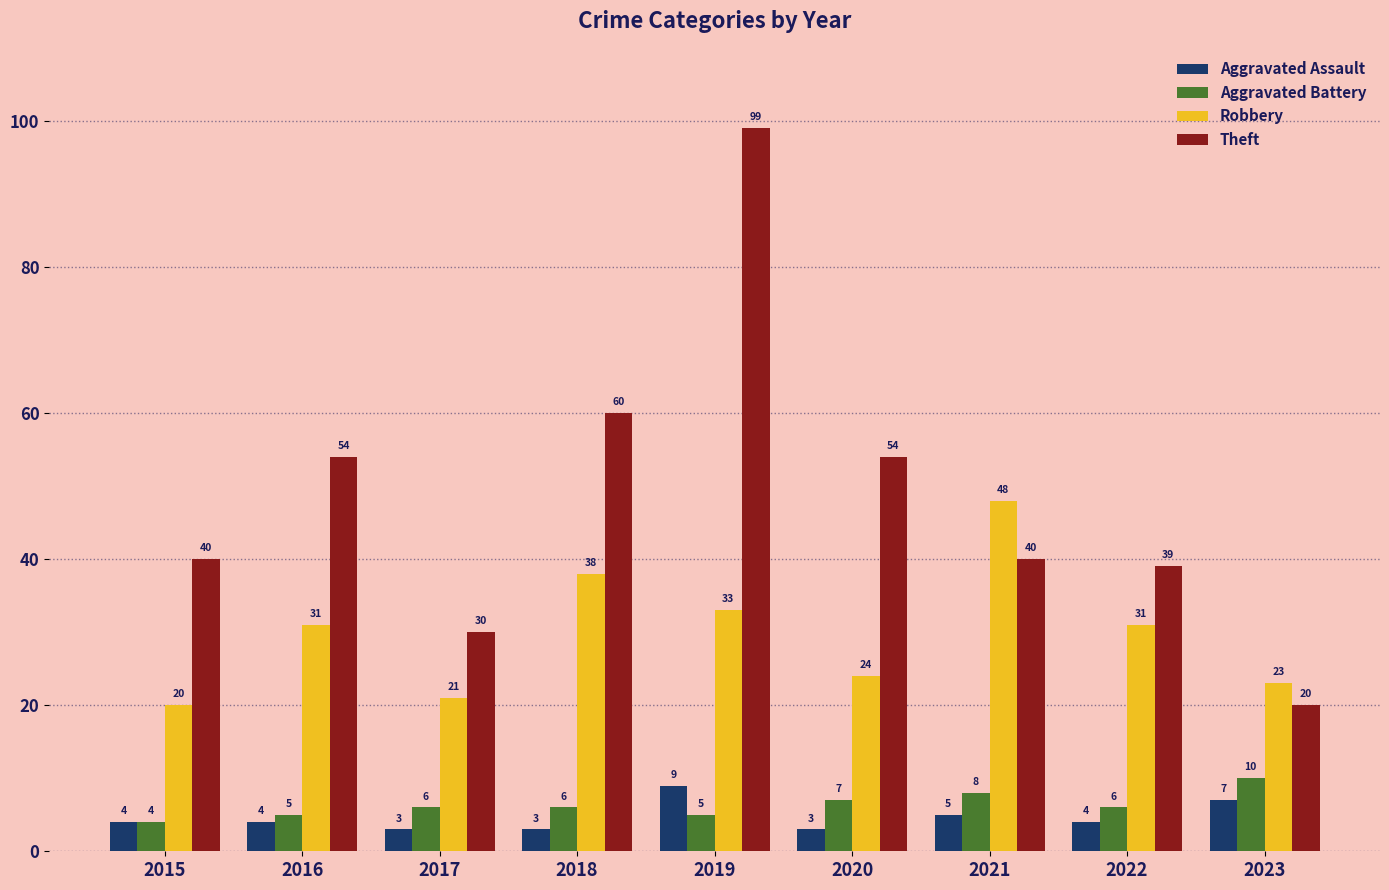

How many data points does each series have?

9